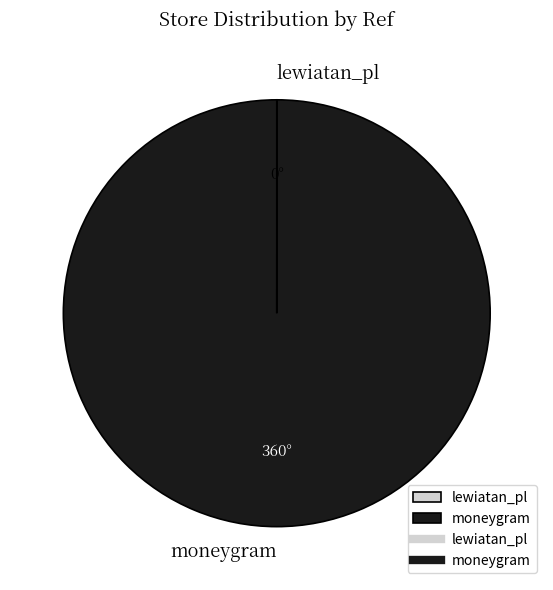

Which category accounts for the majority?

moneygram